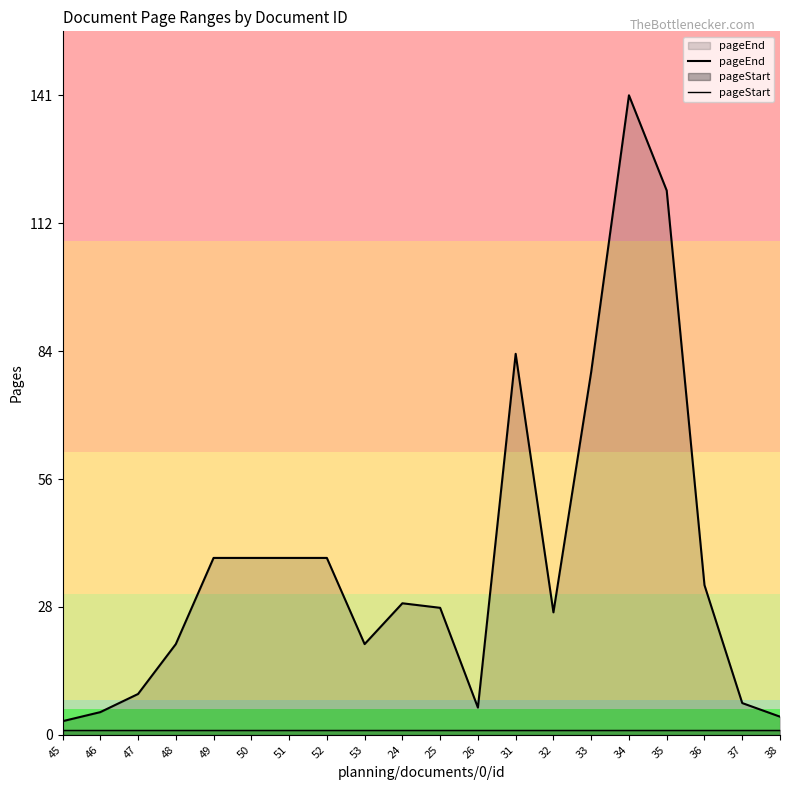

At which label does pageStart reach its peak?

45